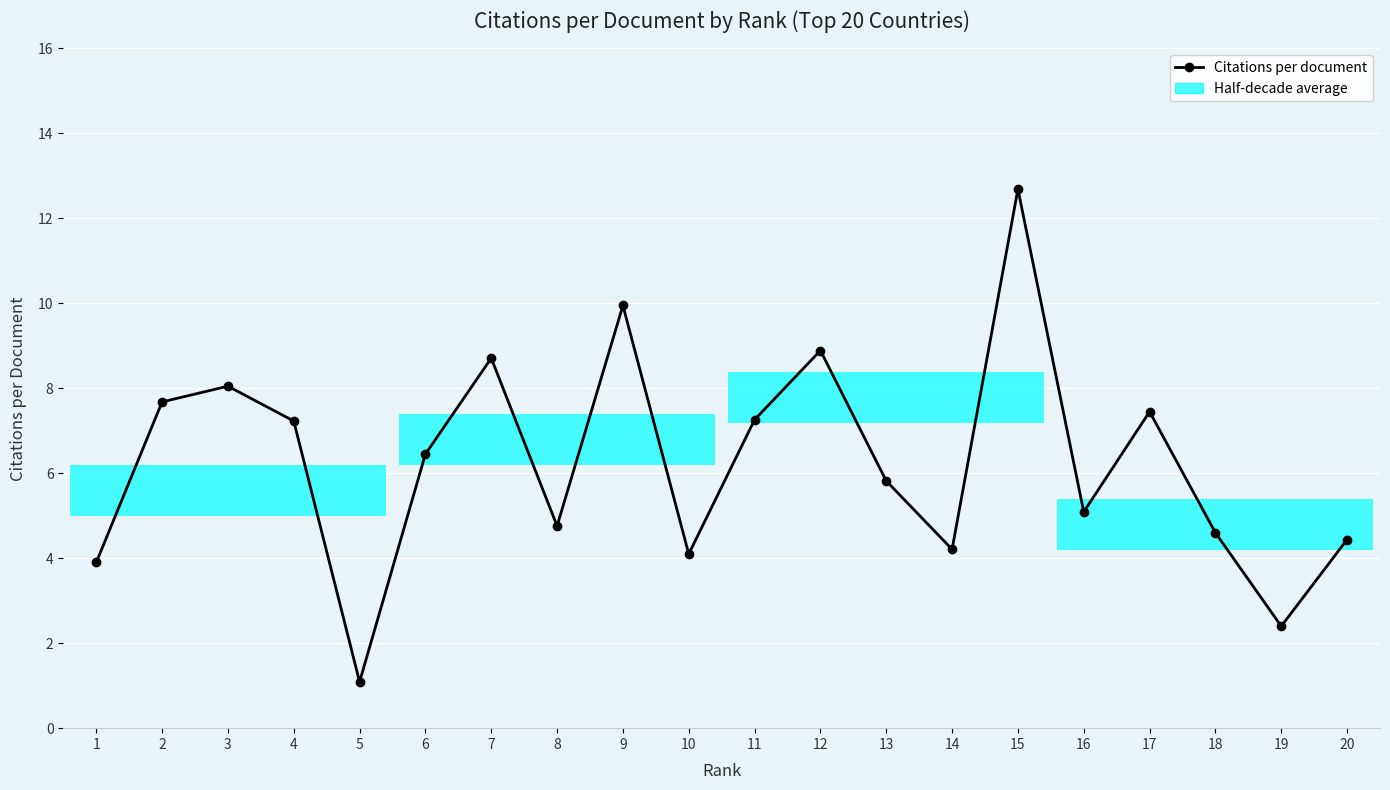

What is the approximate value at 5?

1.1